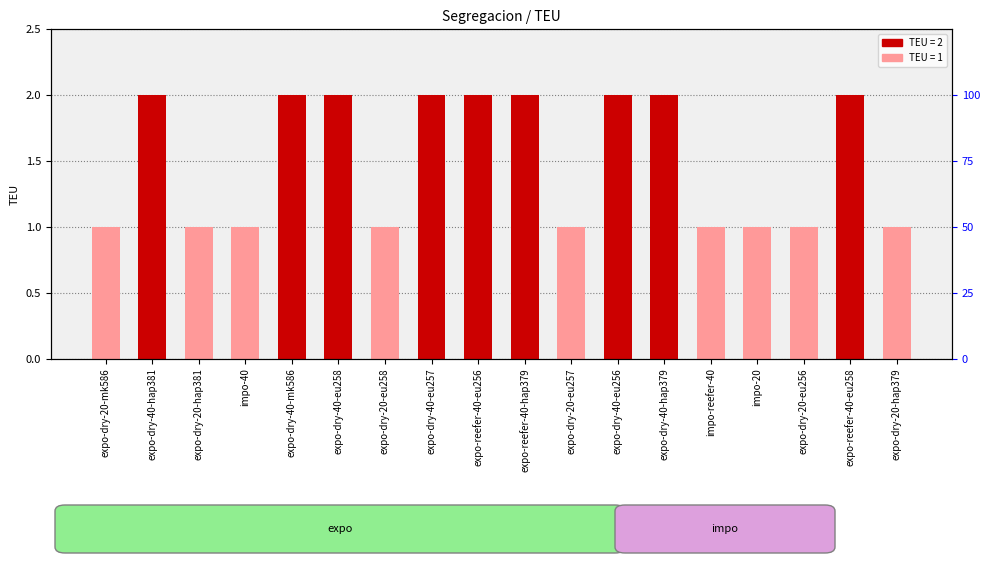

Count the values in the range 1 to 2.

18